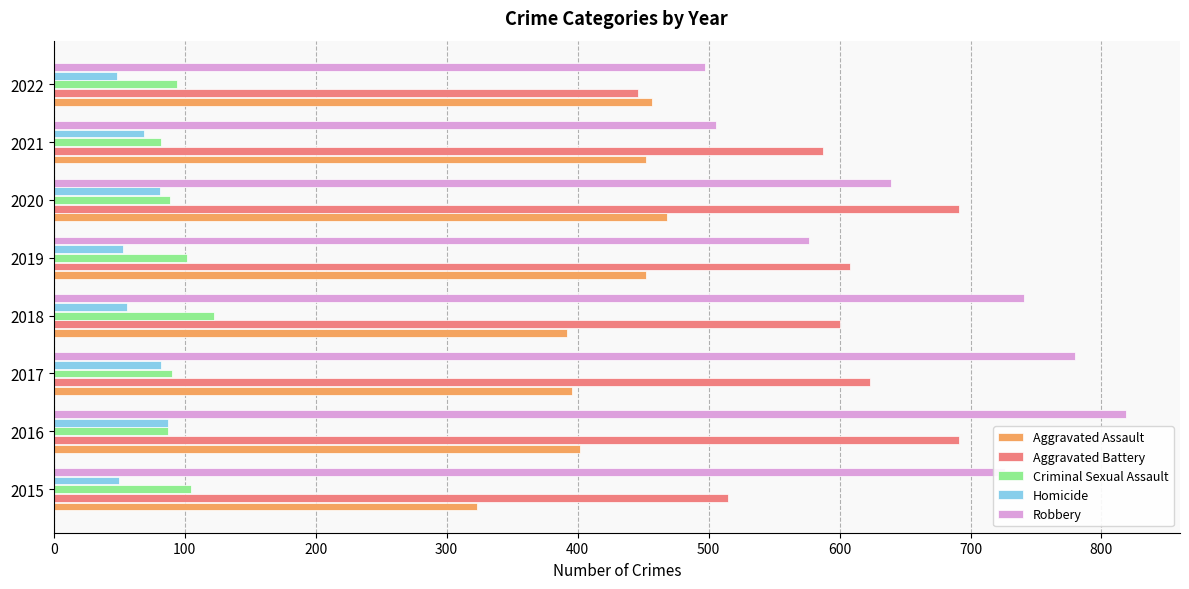

How many series are shown in this chart?

5